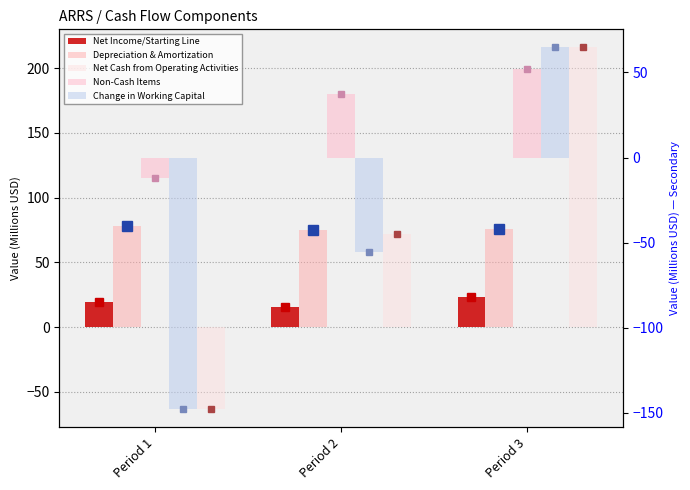

At how many categories does at least one series exceed -5?

3